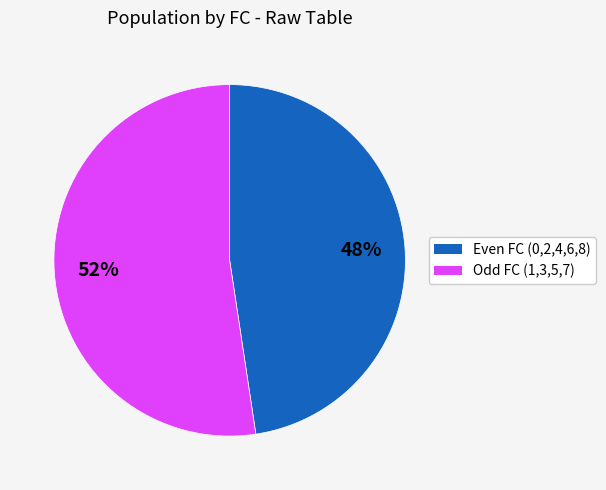

The Even FC (0,2,4,6,8) slice represents 56% of the pie. True or false?

False